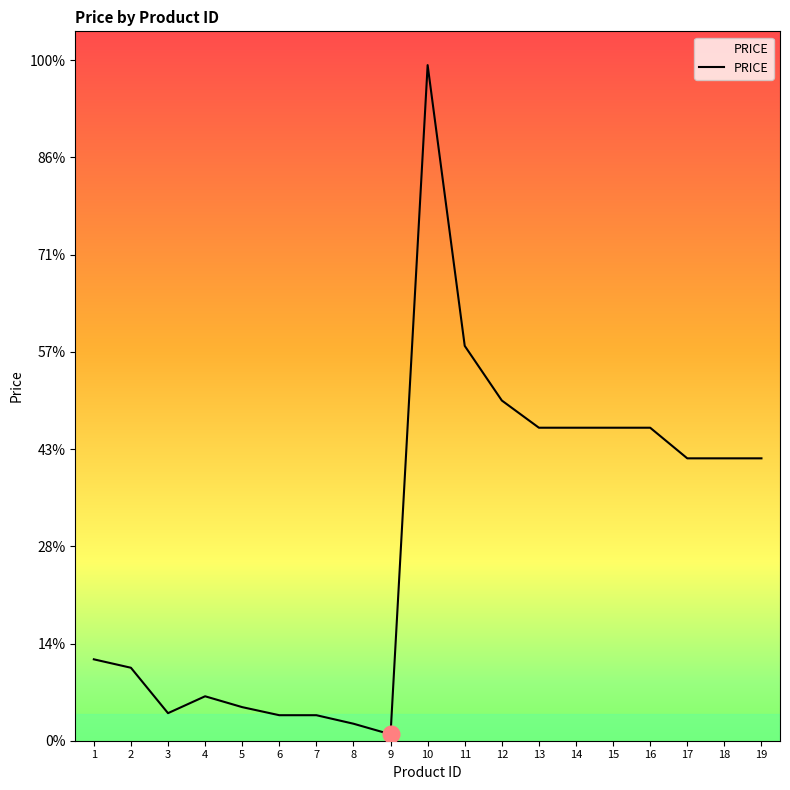

Does the chart have visible grid lines?

No